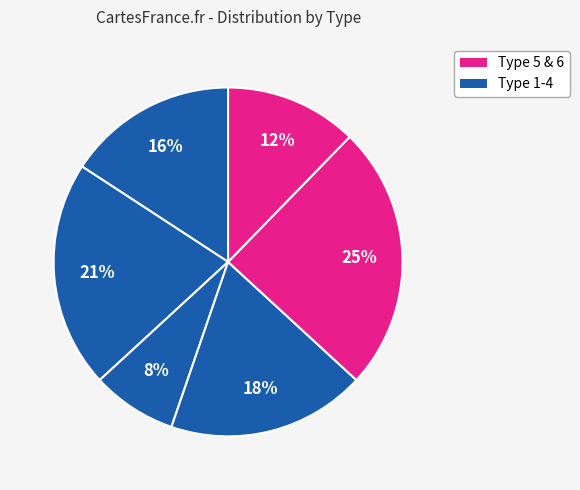

Which slice is the smallest?

3